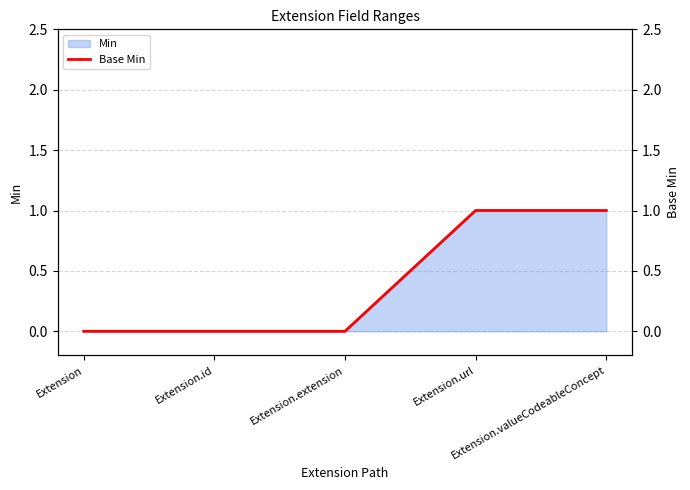

What is the approximate value at Extension.valueCodeableConcept?

1